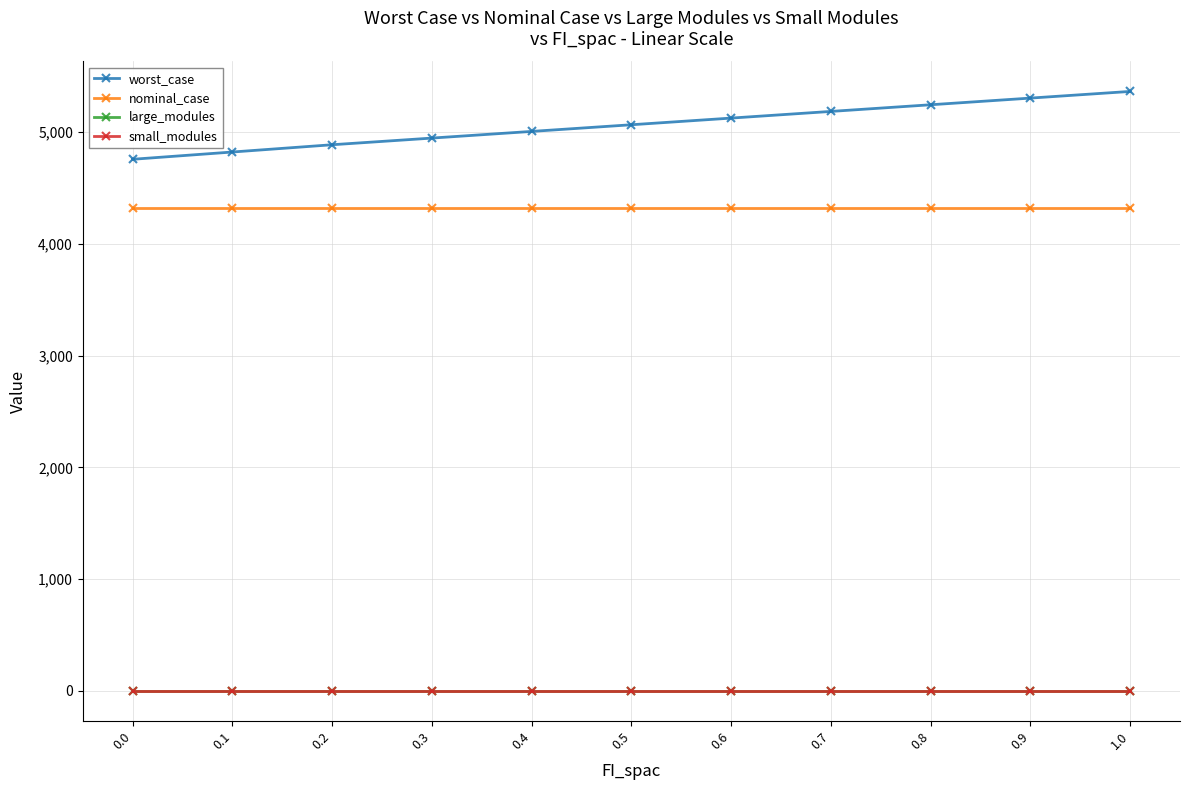

What is the label of the 5th point from the right?

0.6